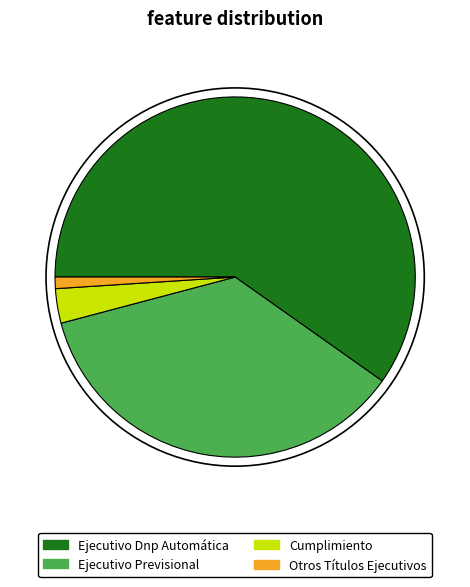

Does any single category account for the majority?

Yes